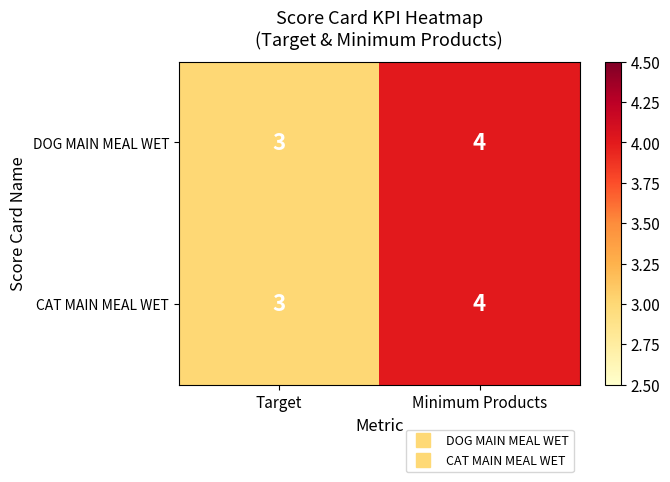

At which label is DOG MAIN MEAL WET closest to 3?

Target